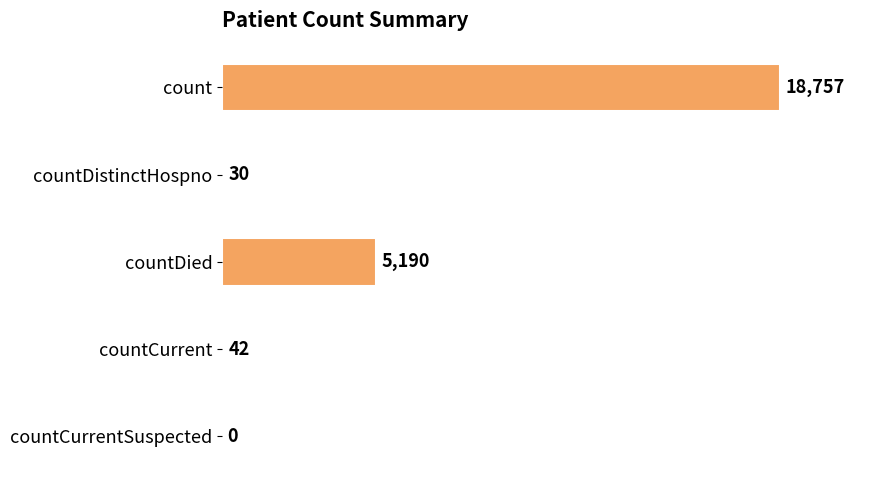

Reading bottom to top, what are all the values shown in this chart?

countCurrentSuspected=0	countCurrent=42	countDied=5190	countDistinctHospno=30	count=18757